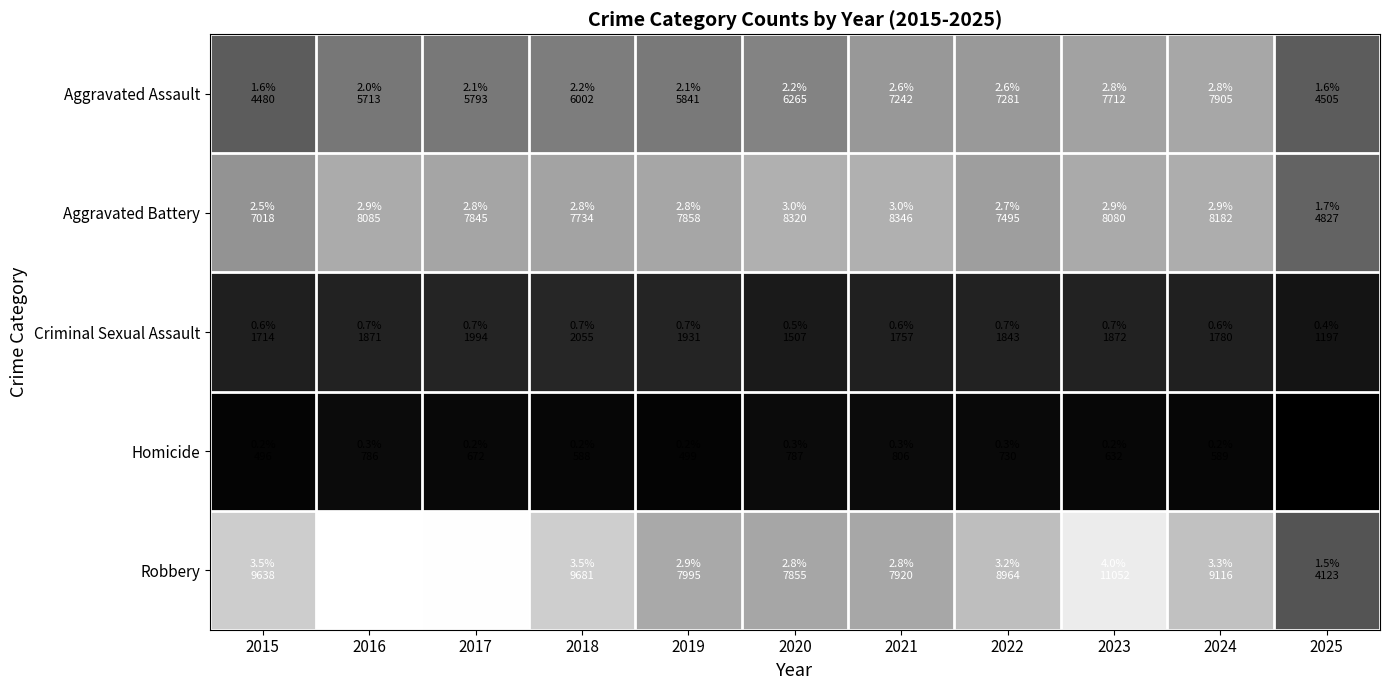

What is the spread (max minus min) of values at 2025?

4547